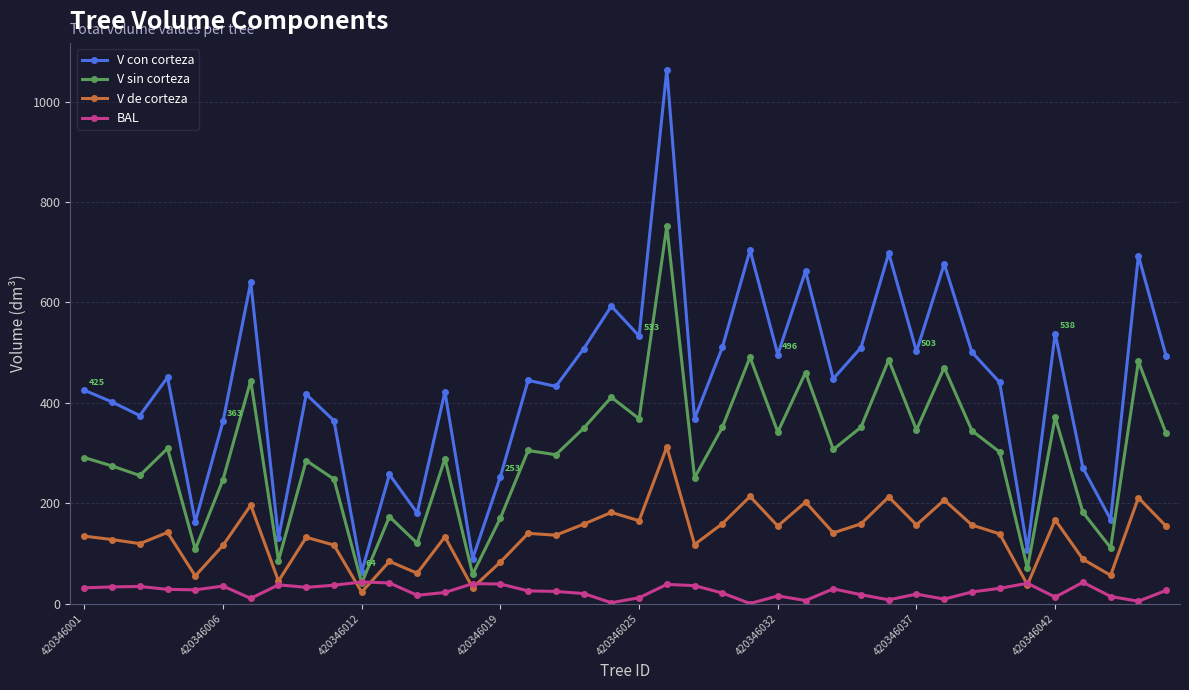

Which series has the largest total across all categories?

V con corteza